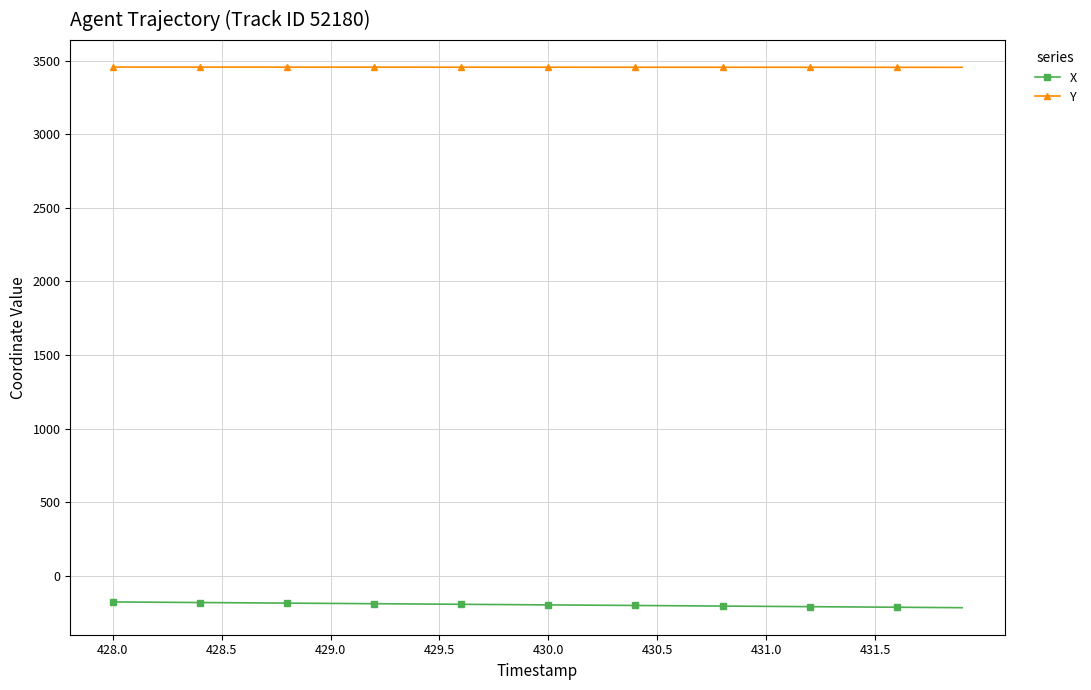

List the series in order of their peak value, lowest first.

X, Y